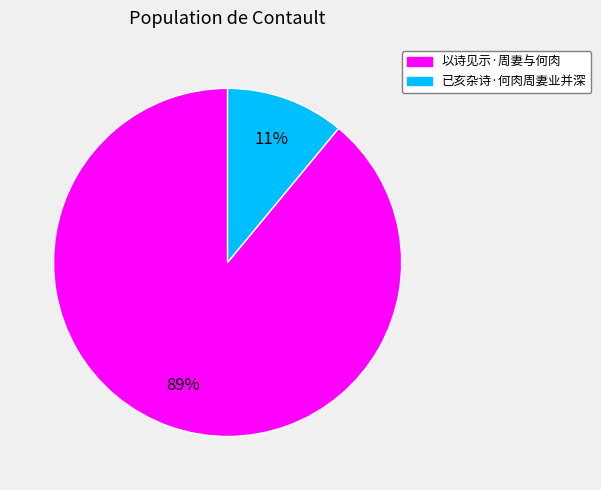

Rank the categories by value from lowest to highest.

已亥杂诗·何肉周妻业并深, 以诗见示·周妻与何肉